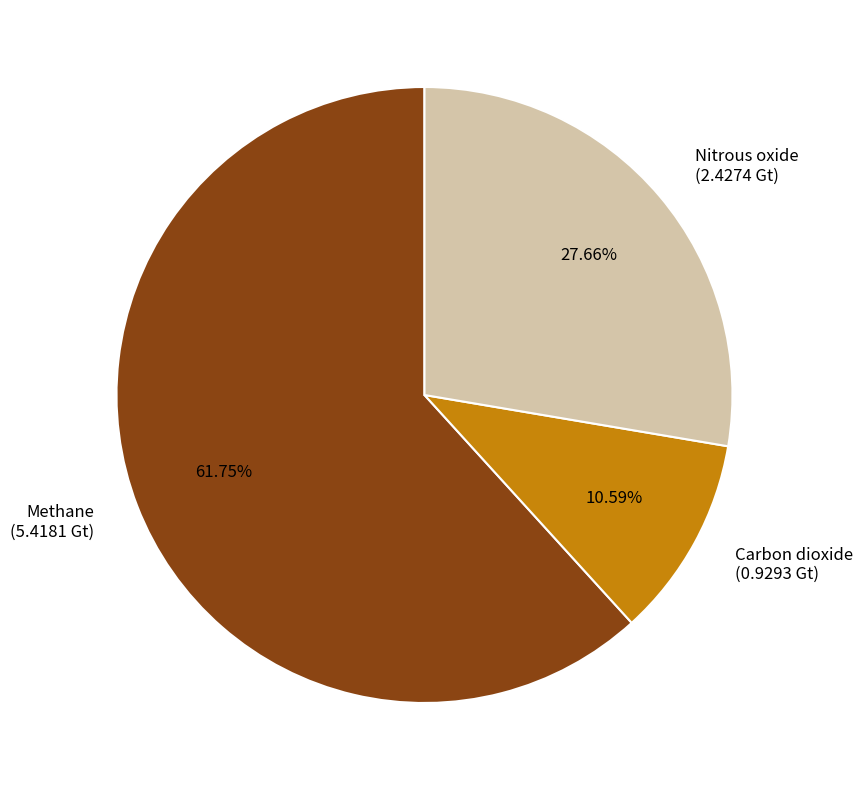

The Nitrous oxide slice represents 21% of the pie. True or false?

False